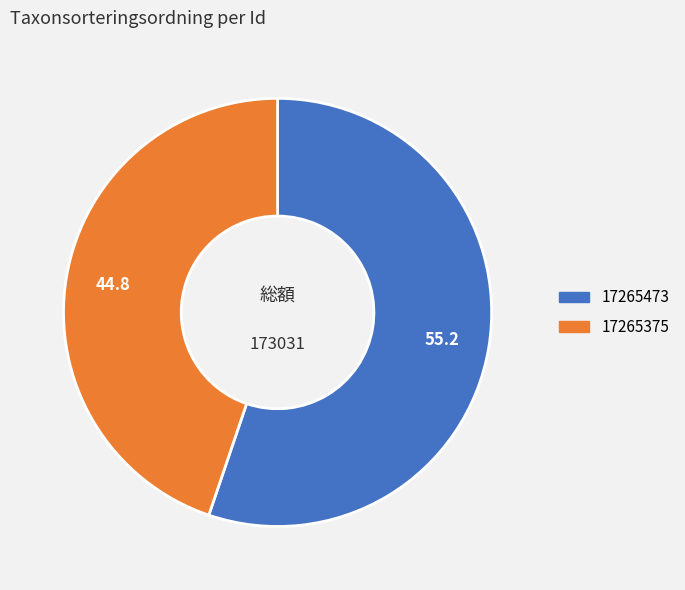

How many slices are in this pie chart?

2